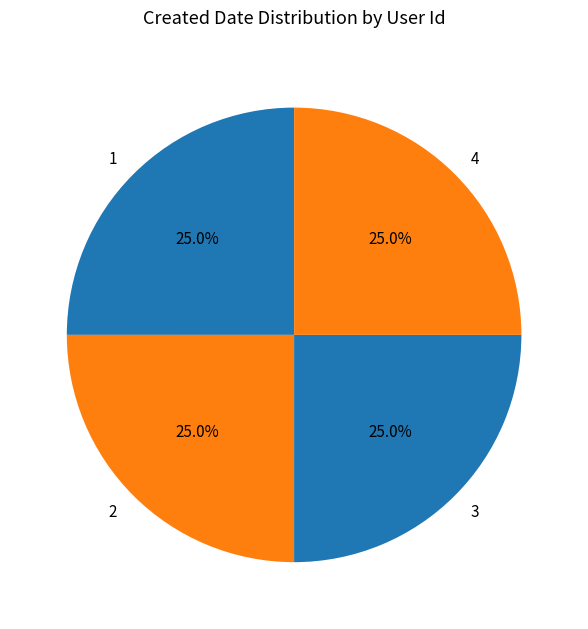

Approximately how many times larger is the value at 4 compared to 3?

1.0